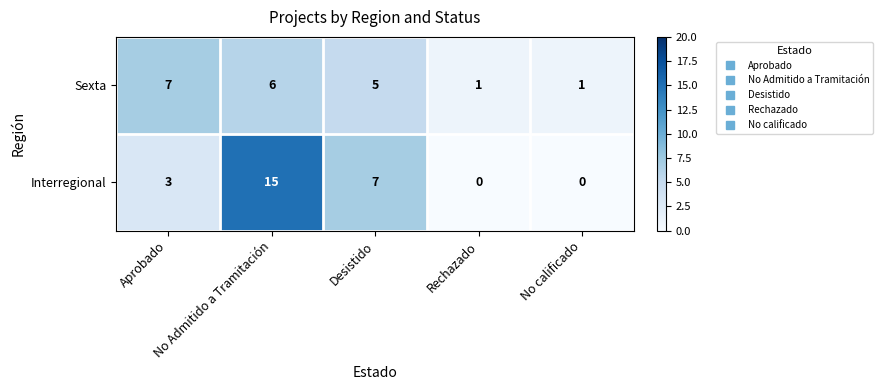

Which series has the largest total across all categories?

Interregional